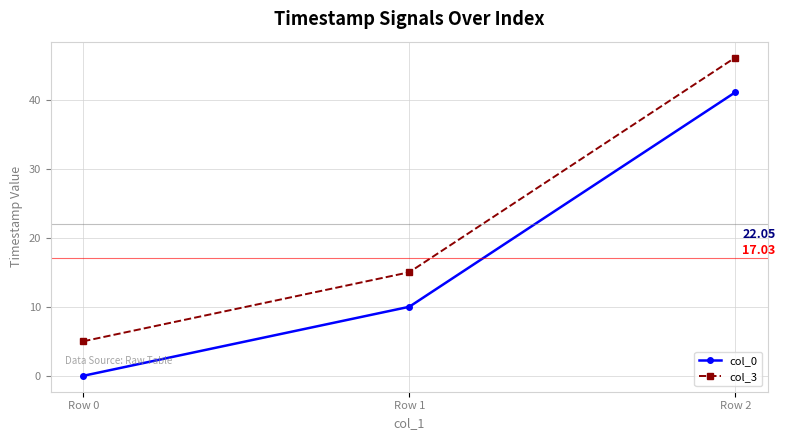

The value of col_3 at Row 1 is 15.0. True or false?

True